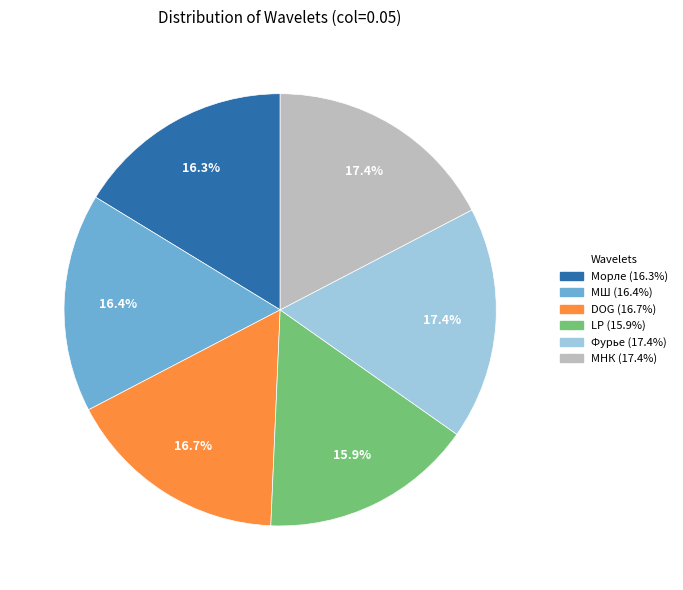

How many segments does this pie chart have?

6